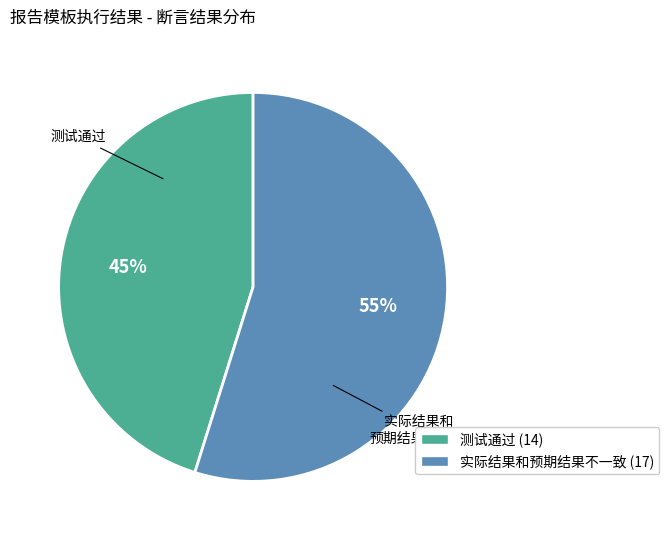

To the nearest percent, what is the difference between the largest and smallest slice percentages?

10%